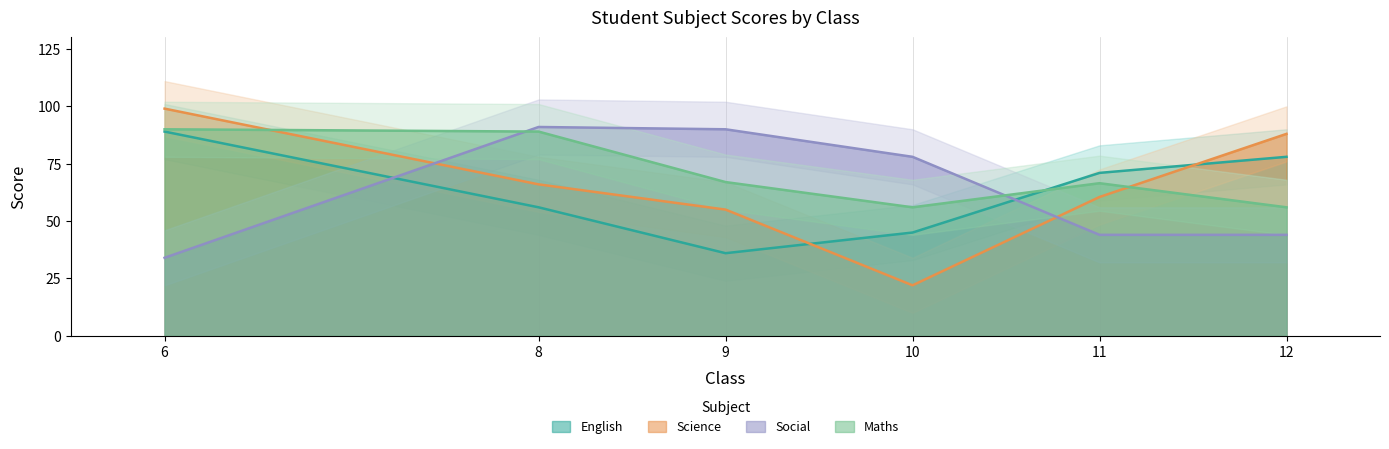

Count the number of data series in this chart.

4